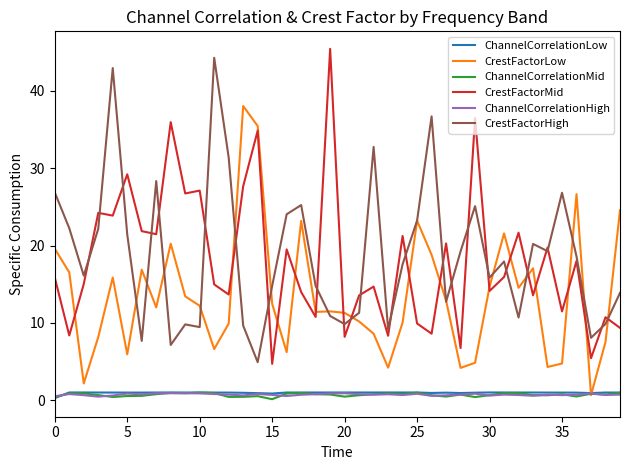

After their last crossing, which series has the higher values: CrestFactorLow or CrestFactorMid?

CrestFactorLow